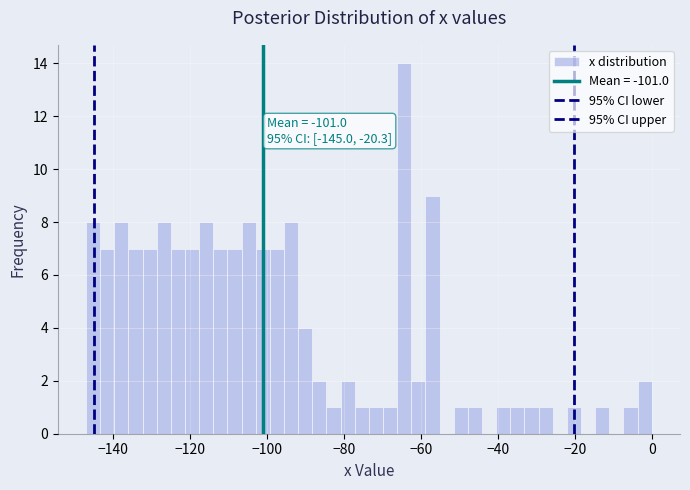

Read against the x-axis, roughly where is the centre of the tallest bar?

-64